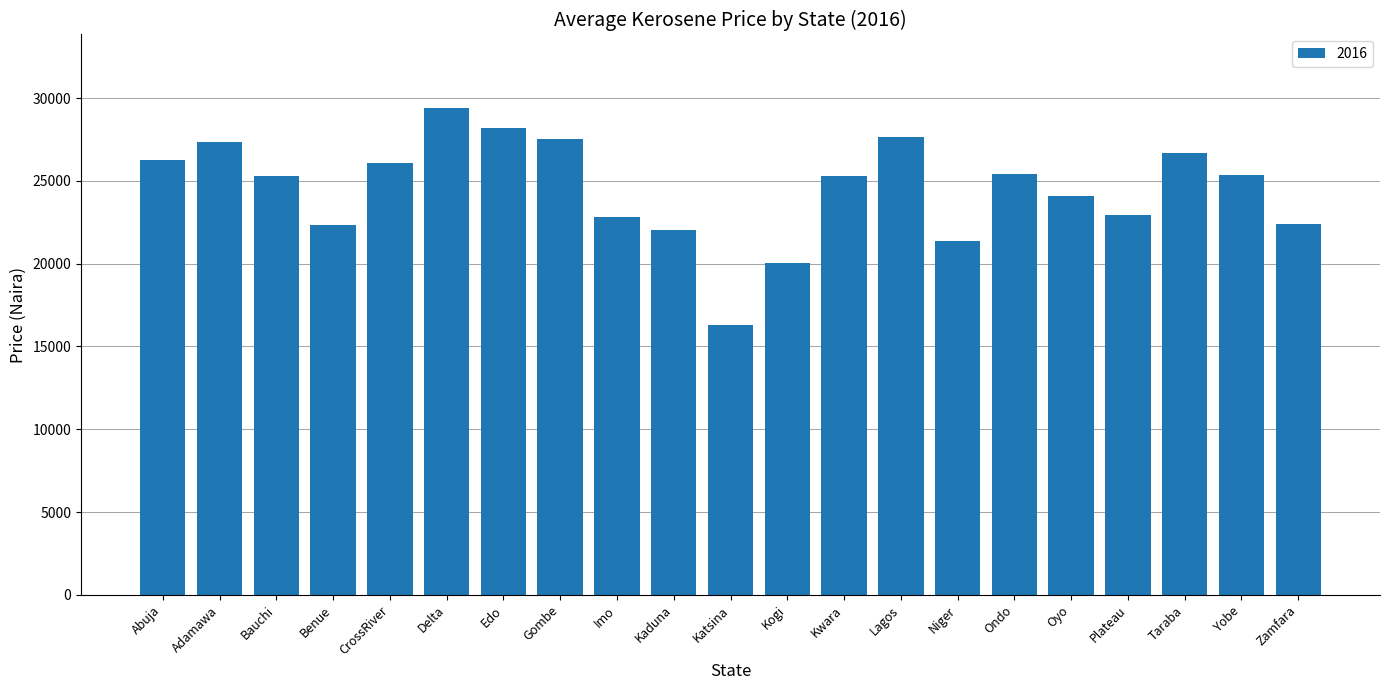

What position from the left is Kwara?

13